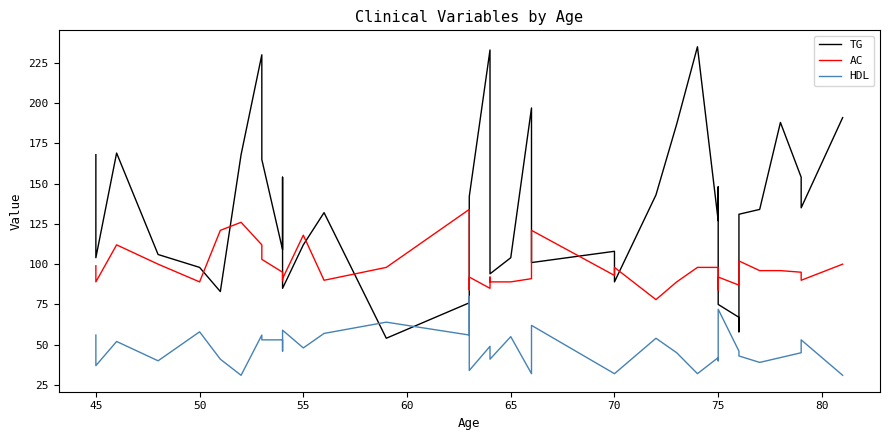

True or false: TG and AC intersect in this chart.

True